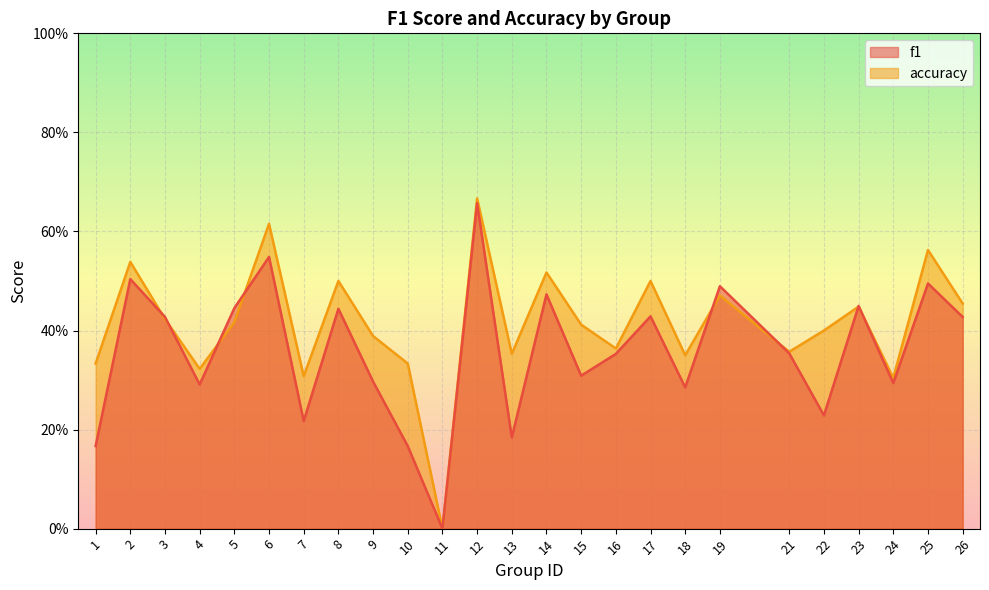

Is the value of accuracy at 6 greater than the value of f1 at 4?

Yes